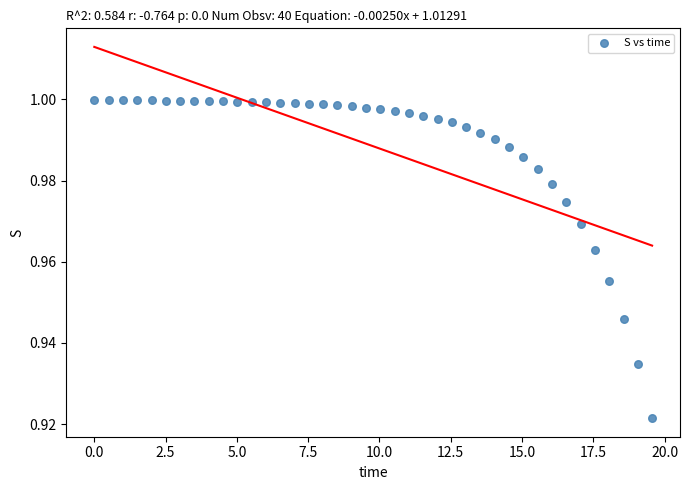

What is the range of X values (max minus min)?

19.6